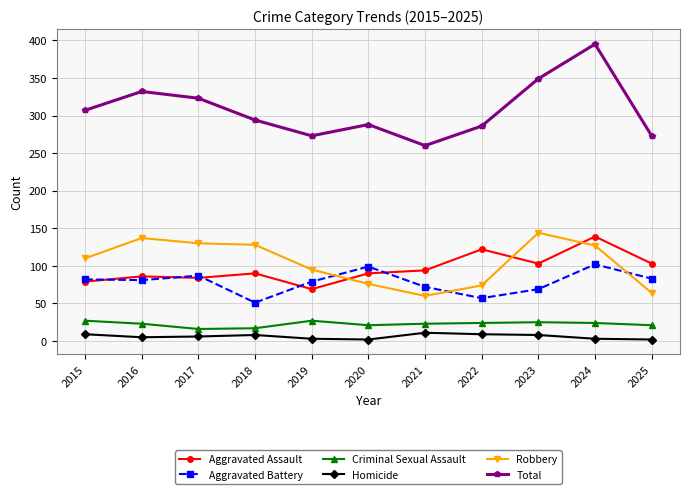

What is the sum of the Robbery values at 2023 and 2018?

272